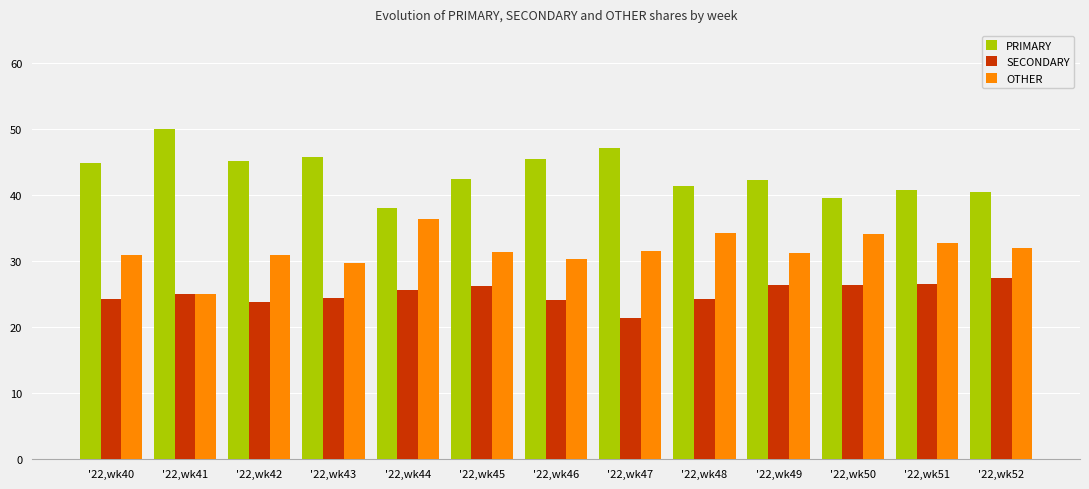

Rank the series by their average value, from highest to lowest.

PRIMARY, OTHER, SECONDARY